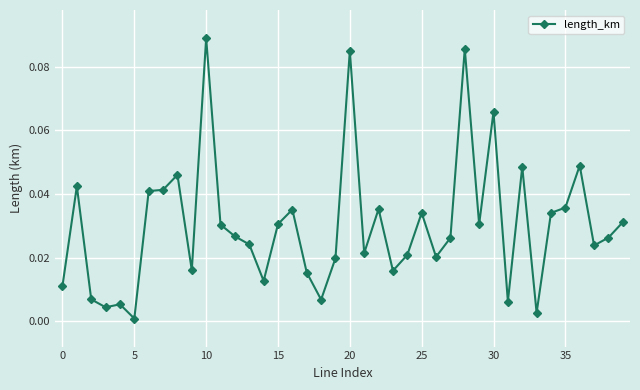

What is the sum of all values?

1.2